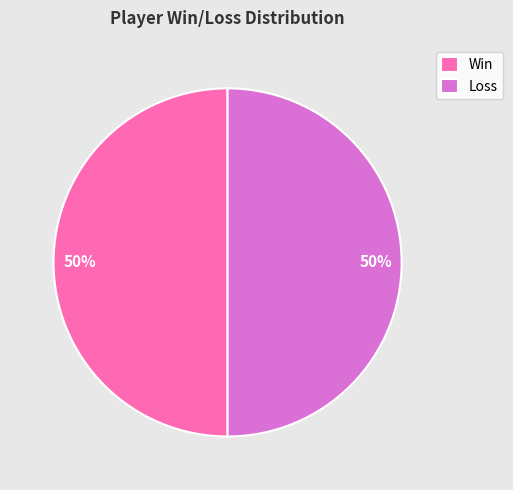

Approximately how many times larger is the value at Loss compared to Win?

1.0